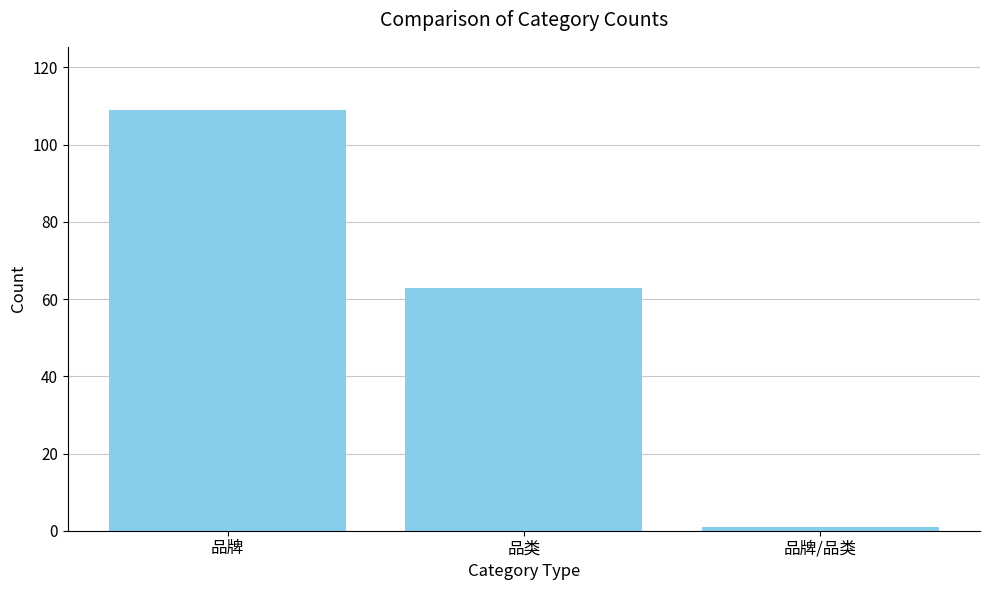

What is the difference between the maximum and second lowest values?

46